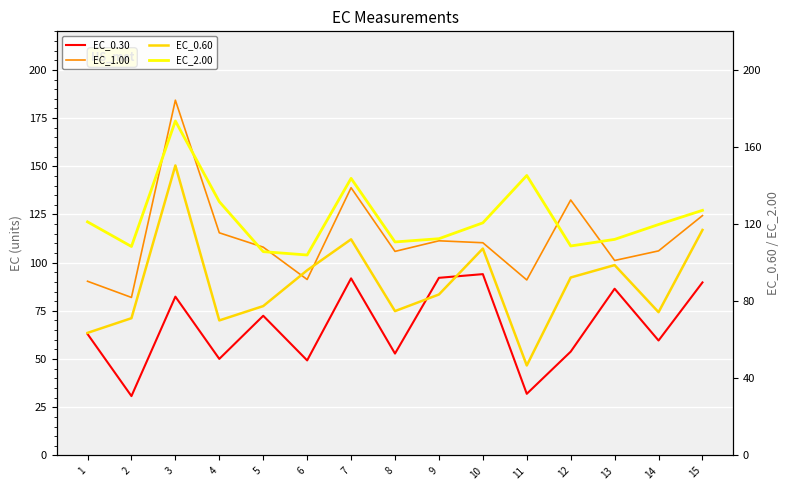

What are all the series names shown in the legend?

EC_0.30, EC_1.00, EC_0.60, EC_2.00